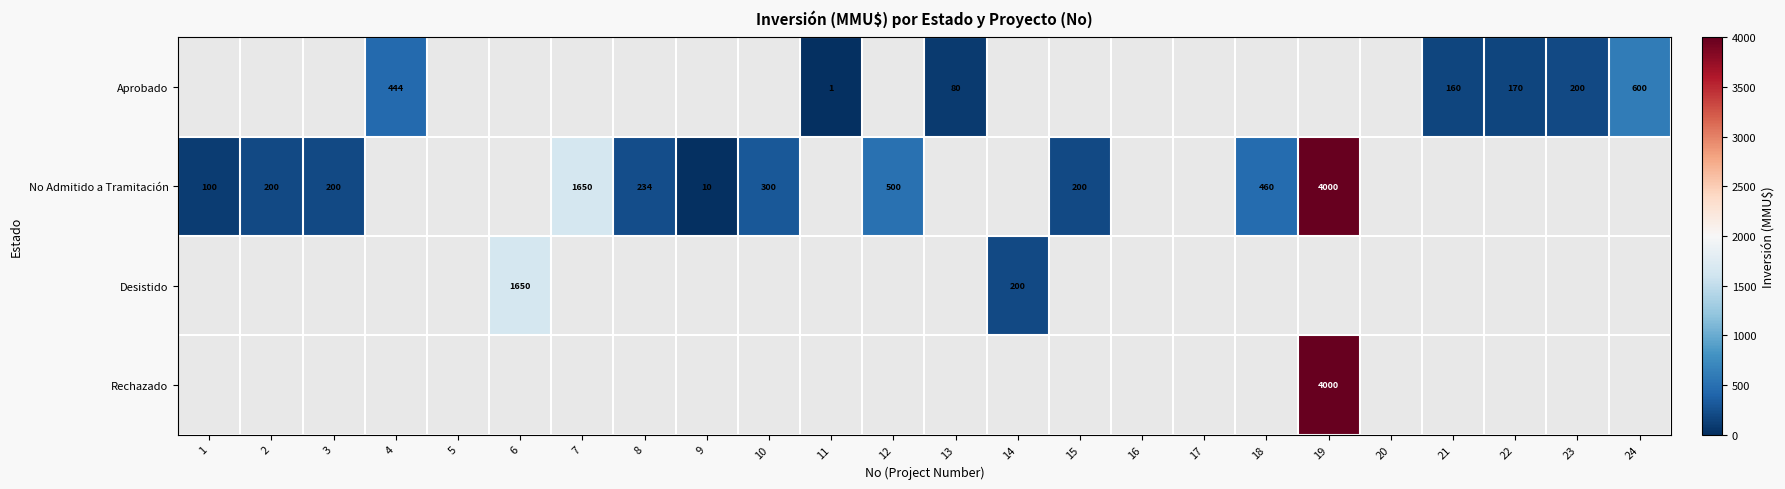

The No Admitido a Tramitación series shows 397 at 8. True or false?

False